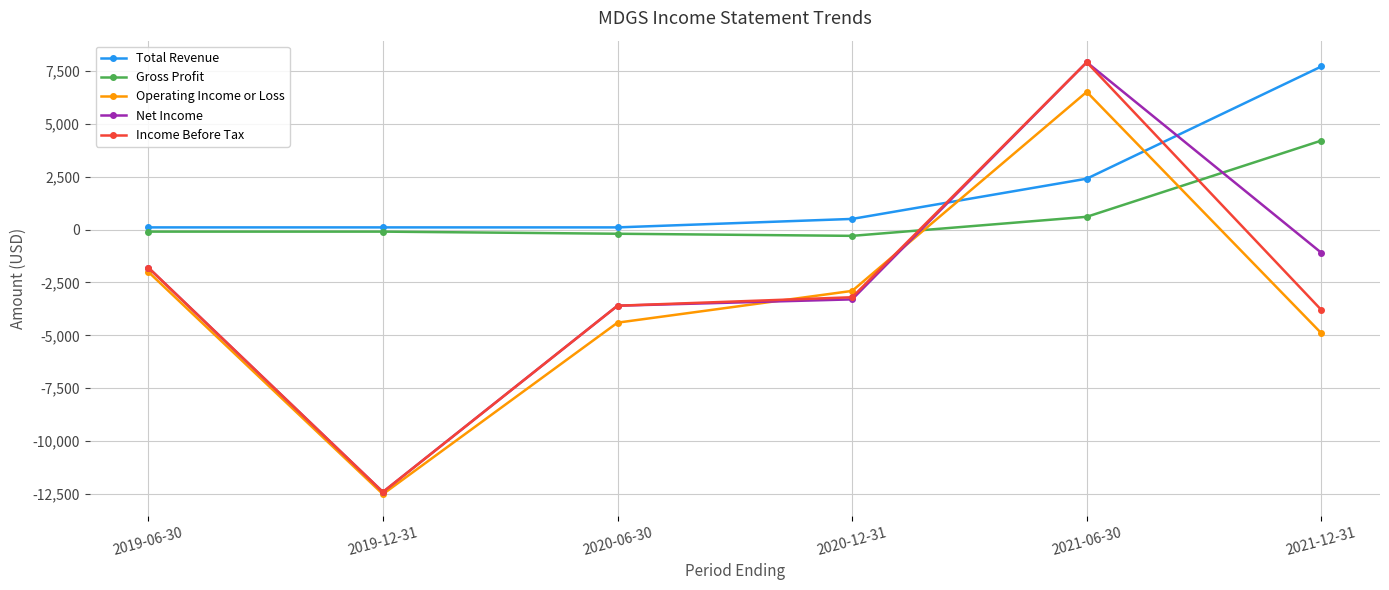

What is the total value across all series at 2020-06-30?

-11700